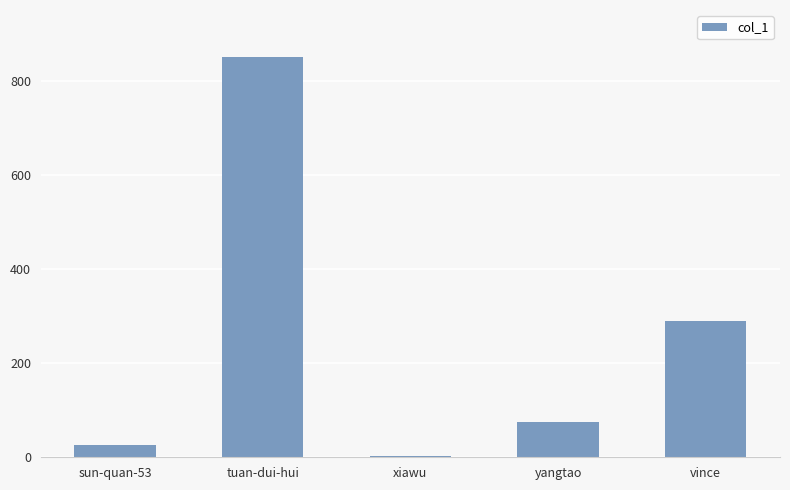

How many values are below 75?

2